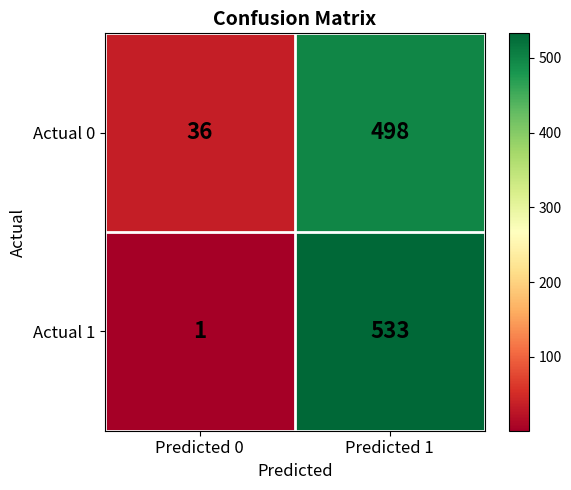

Reading right to left, what are all the values shown in this chart?

Actual 0: 498	36
Actual 1: 533	1